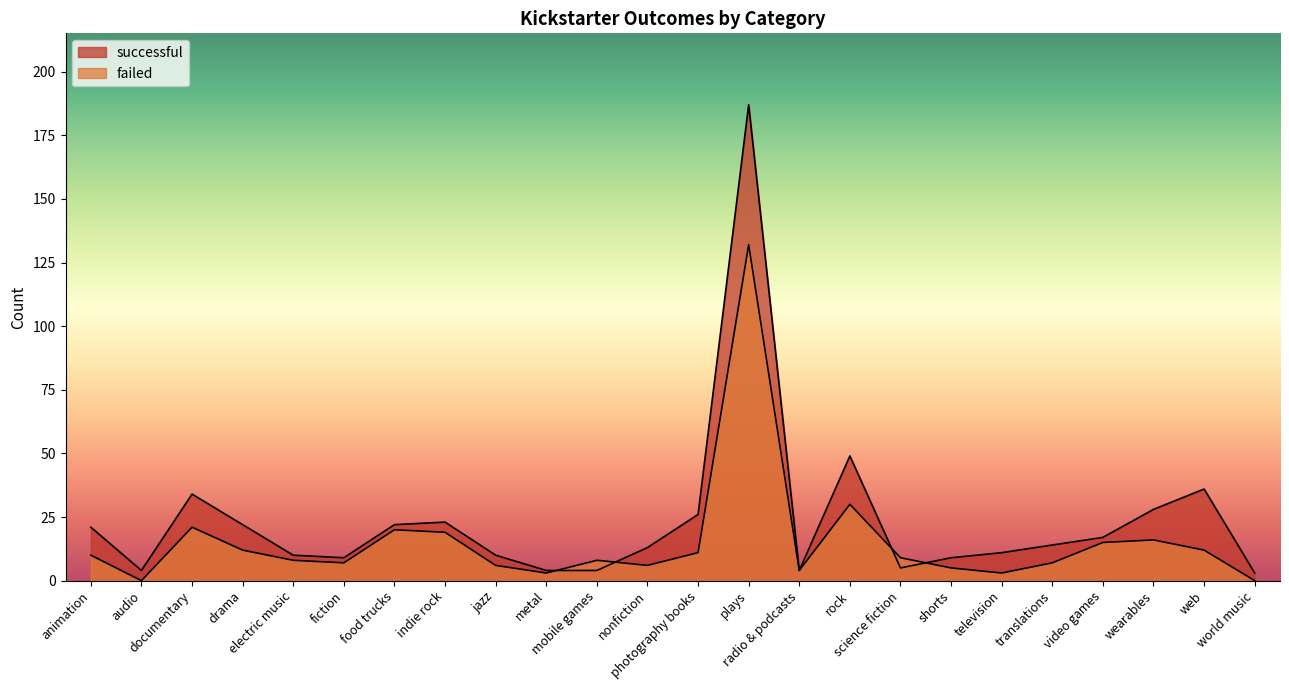

What are all the series names shown in the legend?

successful, failed